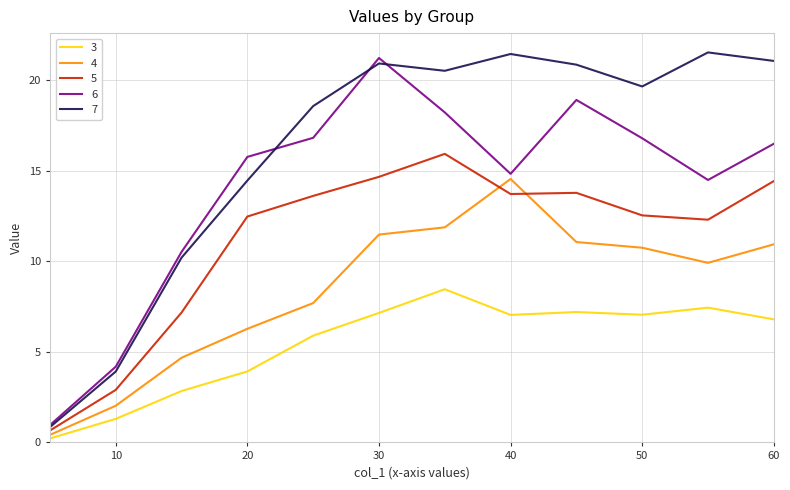

How many lines are shown in the chart?

5